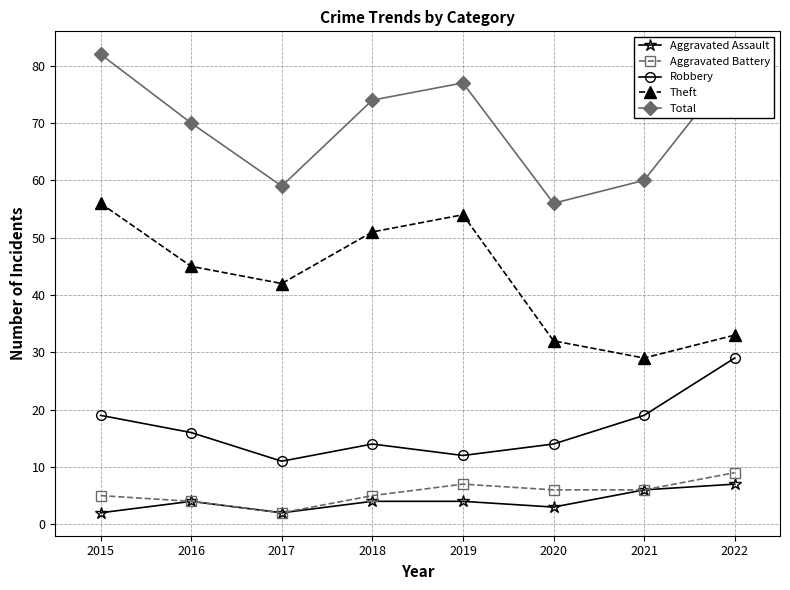

Is the value of Robbery at 2018 greater than the value of Total at 2020?

No